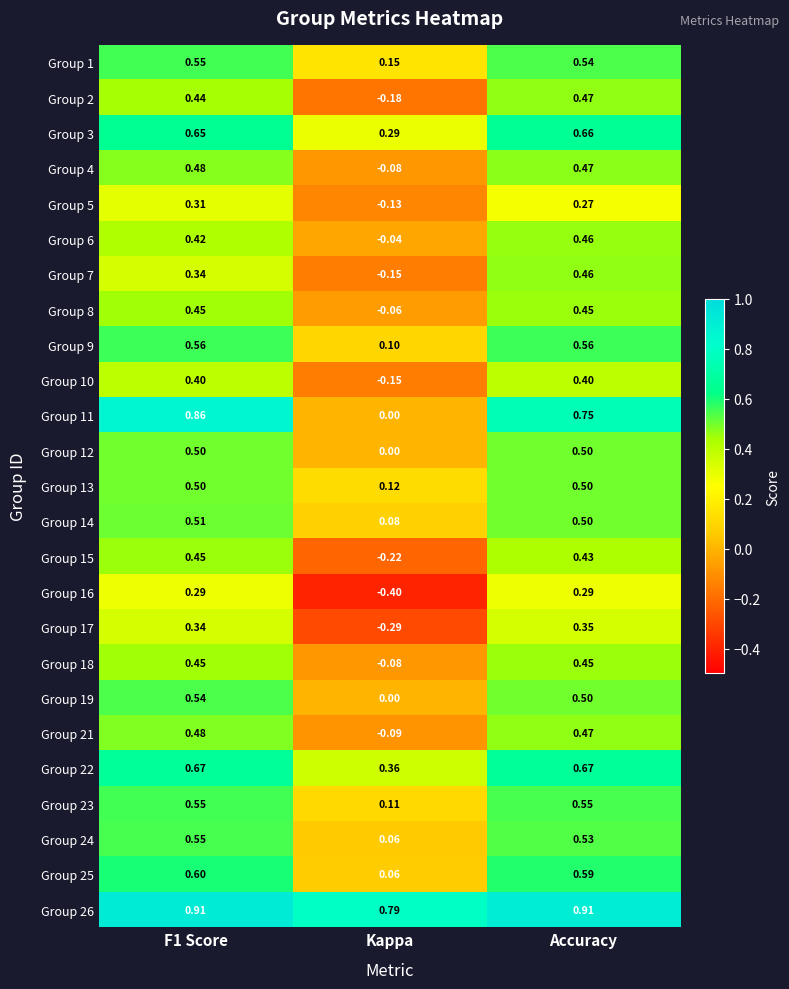

Where is Group 11 nearest to the value 0?

Kappa